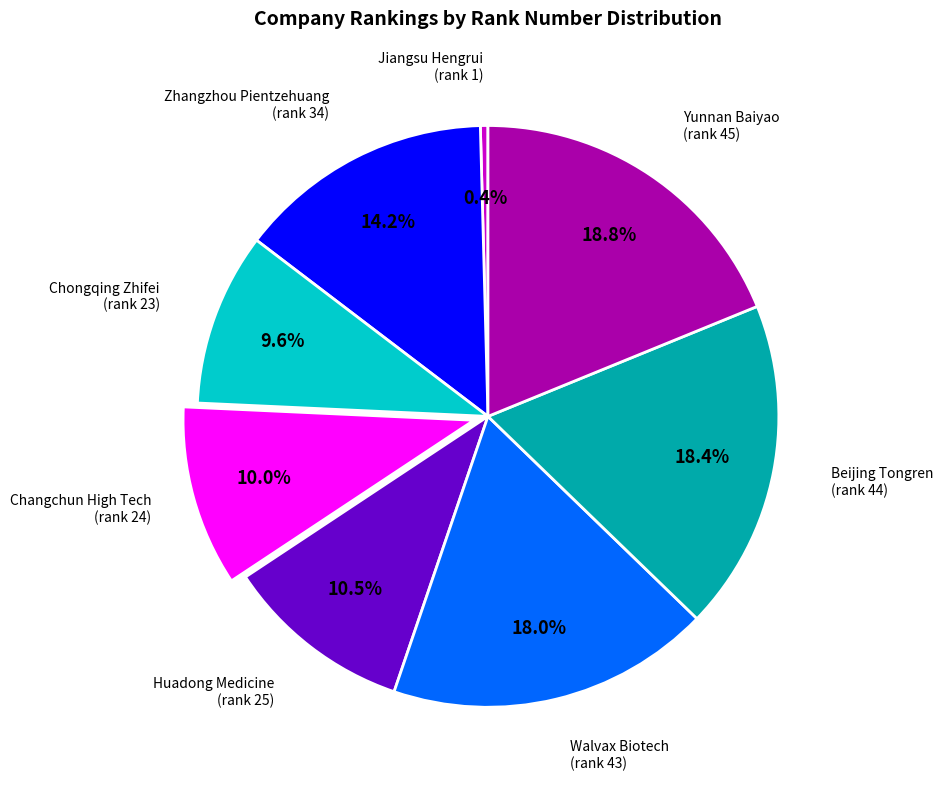

Is there any slice that represents more than half of the pie?

No